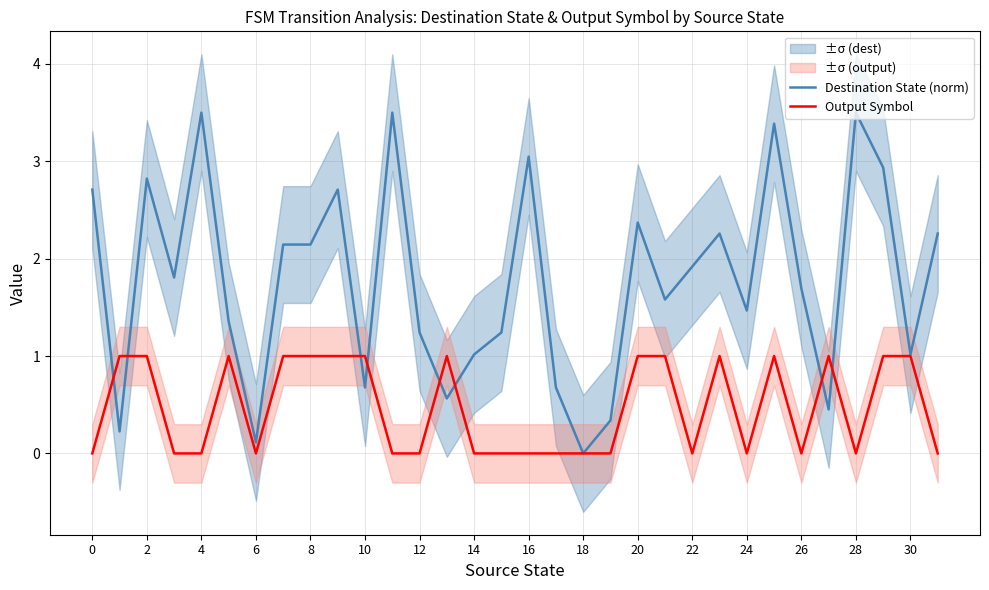

How many positive values does the Output Symbol series have?

15